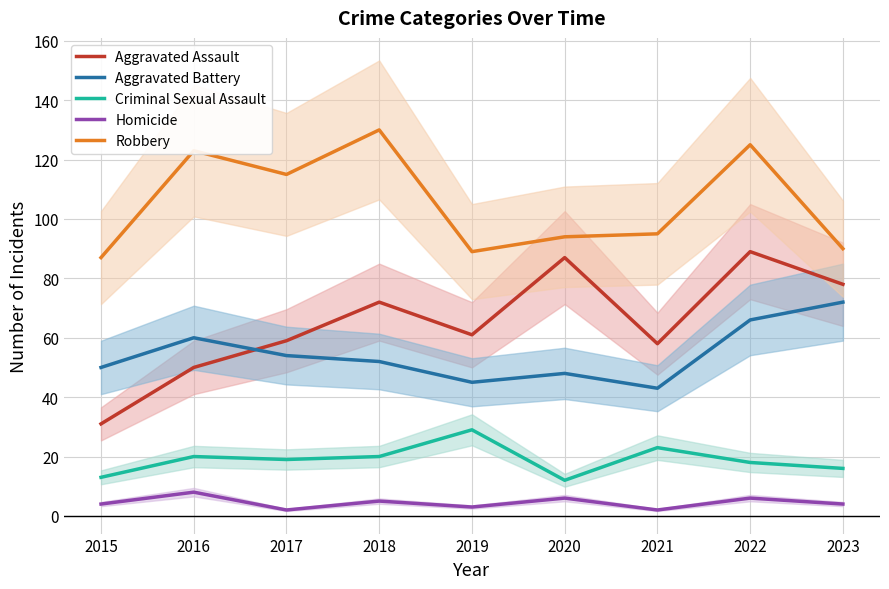

What is the difference between the highest and lowest values at 2021?

93